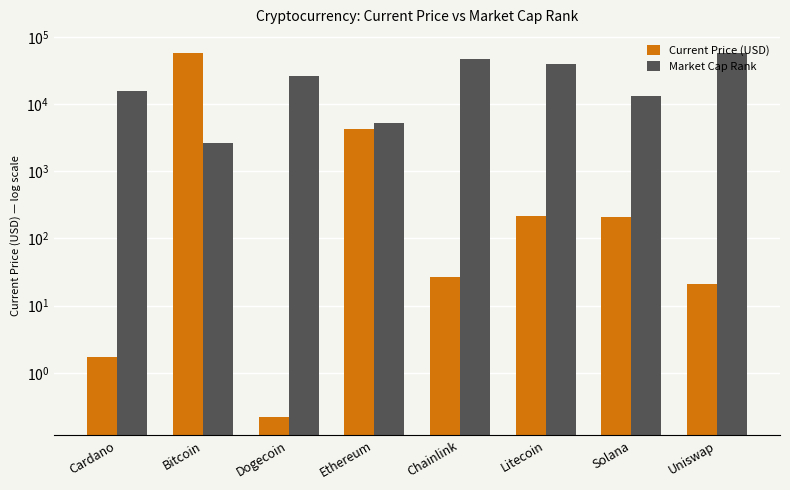

At which label does Market Cap Rank first exceed 26215?

Dogecoin